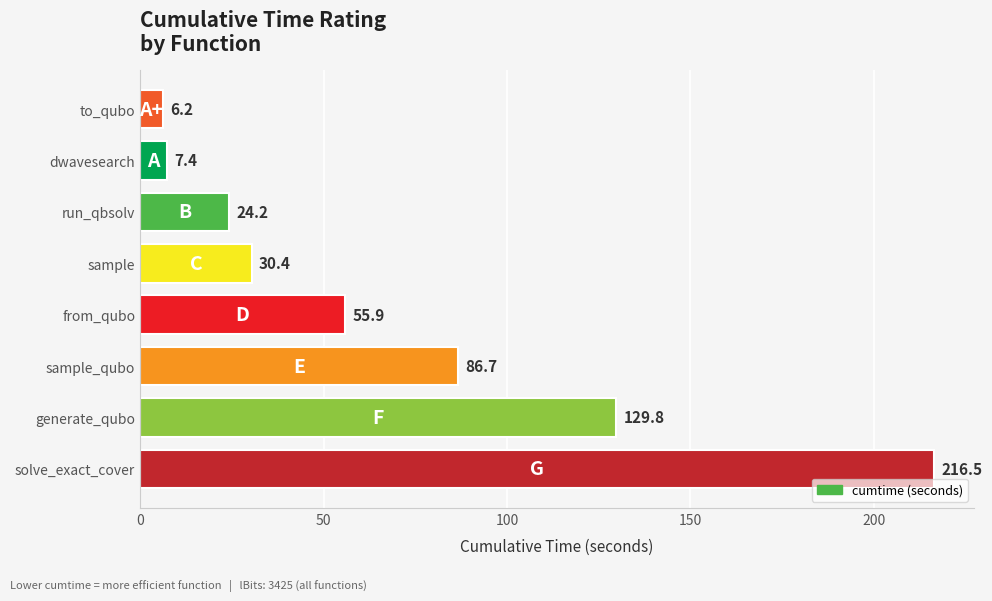

What is the average value?

69.6